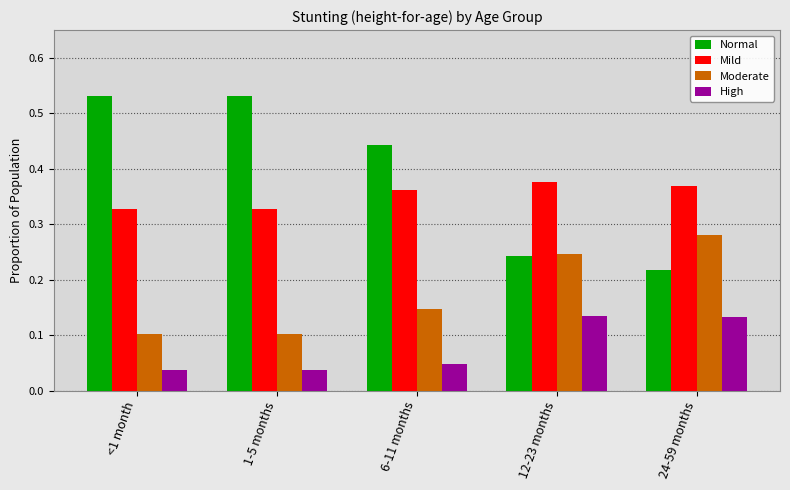

What is the label of the 1st bar from the right?

24-59 months